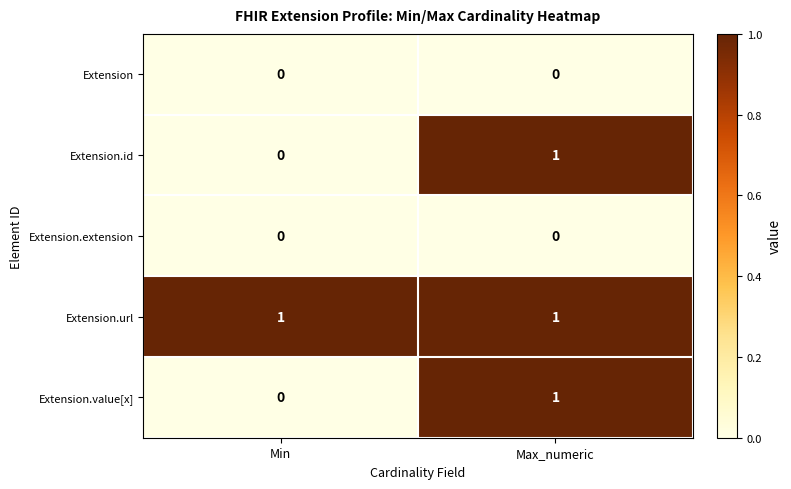

What is the maximum value shown in the chart?

1